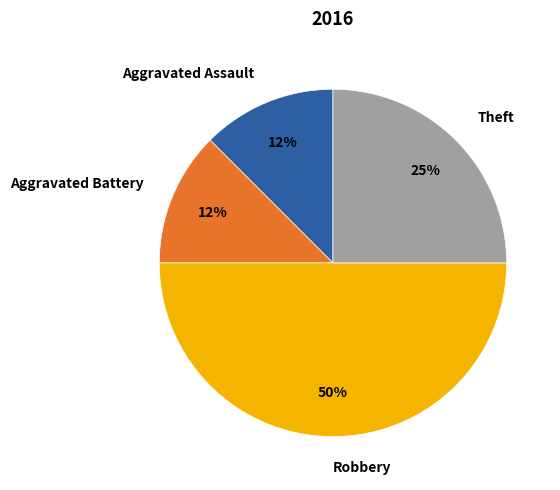

Which category has the biggest portion of the pie?

Robbery